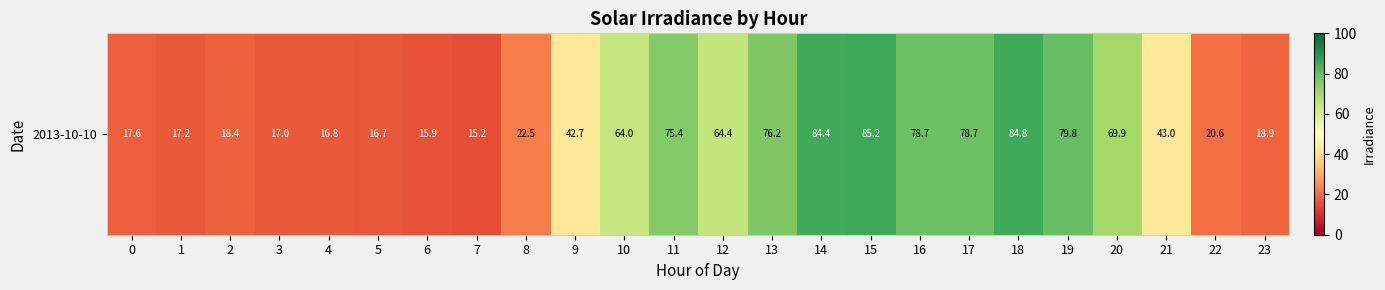

What is the difference between the maximum and minimum values?

69.9